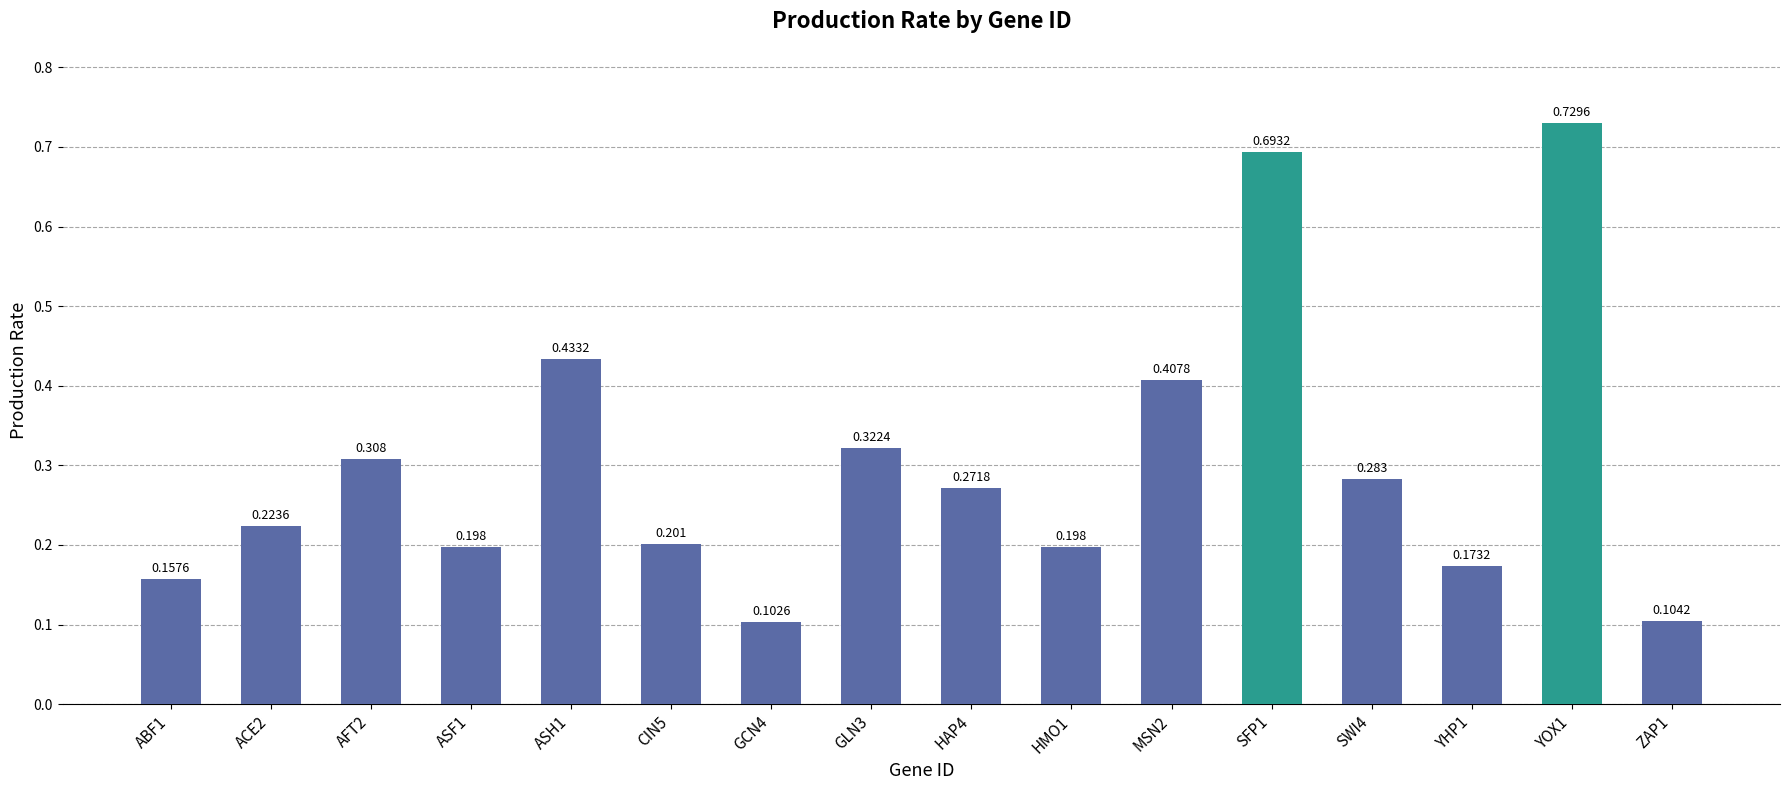

What is the label of the 9th bar from the left?

HAP4